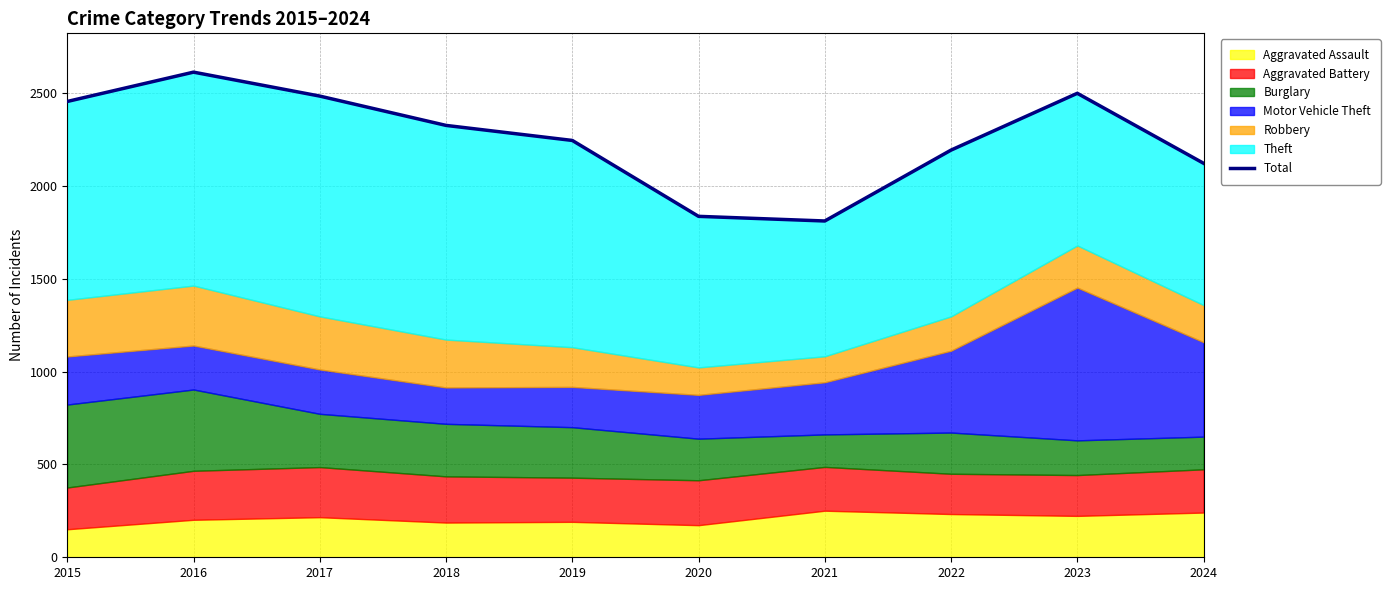

Reading left to right, list all the values displayed in this chart.

2015=2456	2016=2614	2017=2485	2018=2327	2019=2246	2020=1837	2021=1812	2022=2194	2023=2500	2024=2123